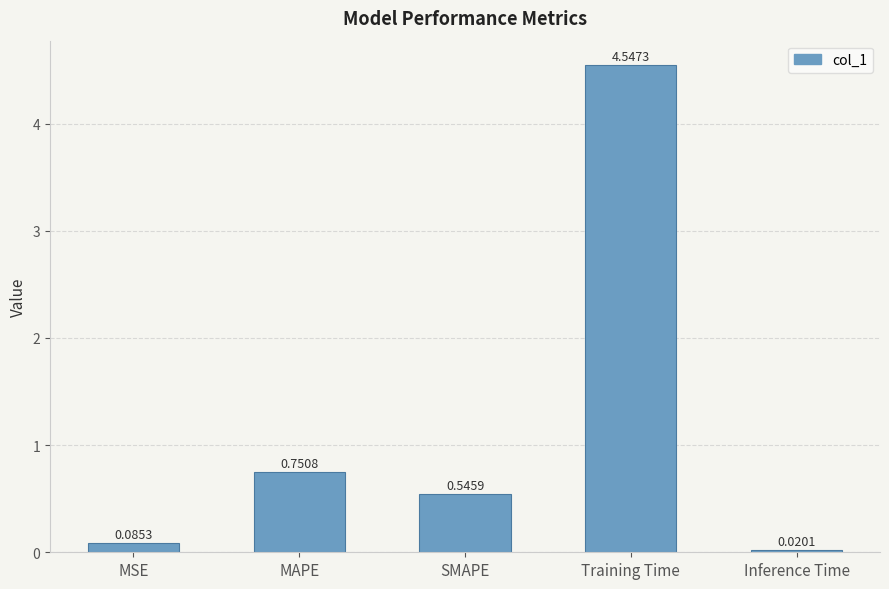

List the labels in order of value, largest first.

Training Time, MAPE, SMAPE, MSE, Inference Time